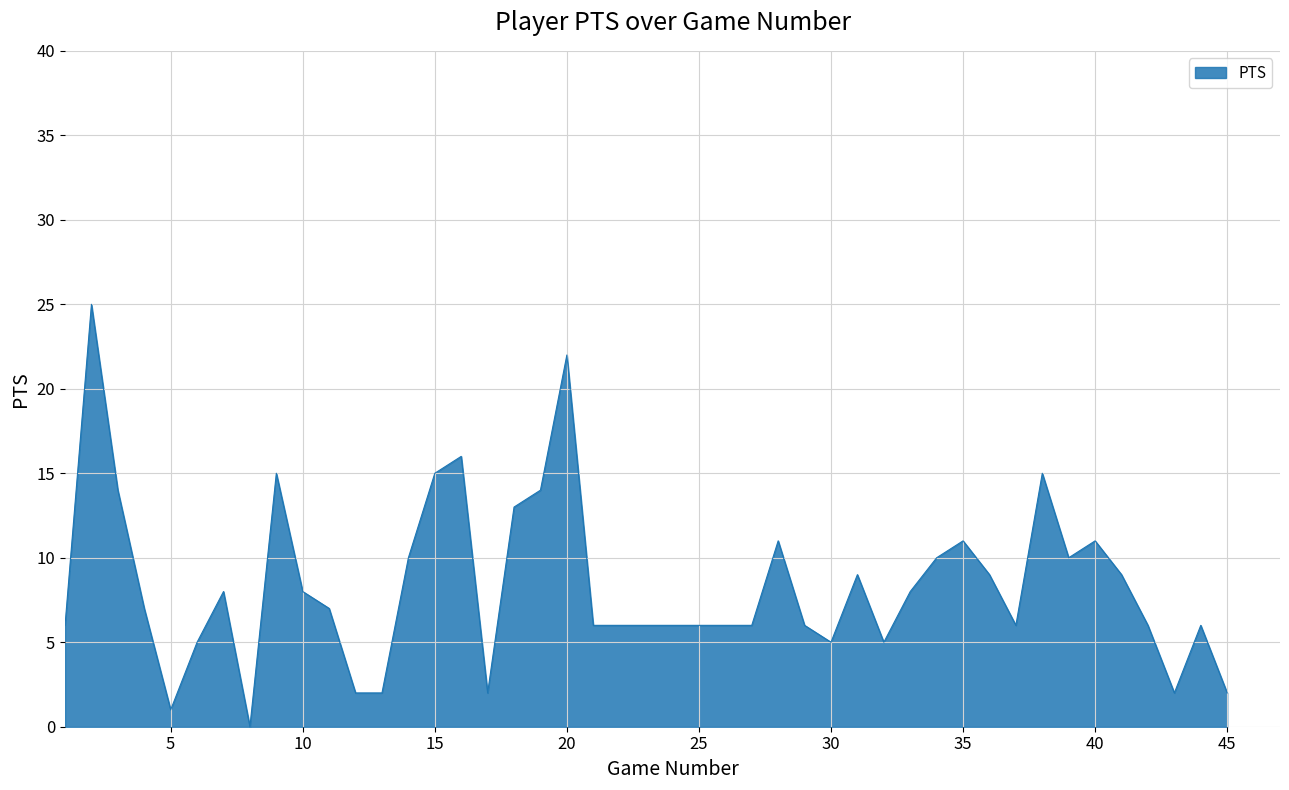

What is the greatest value displayed?

25